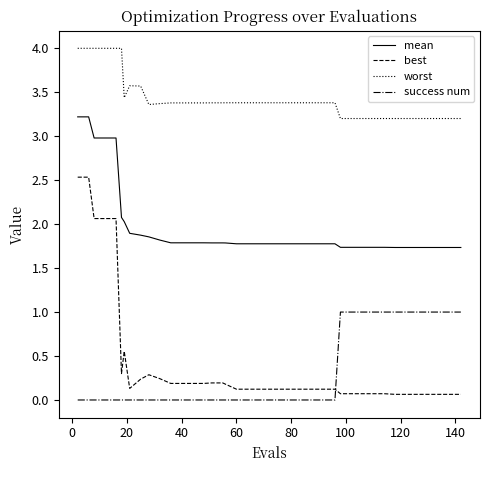

True or false: worst and mean intersect in this chart.

False